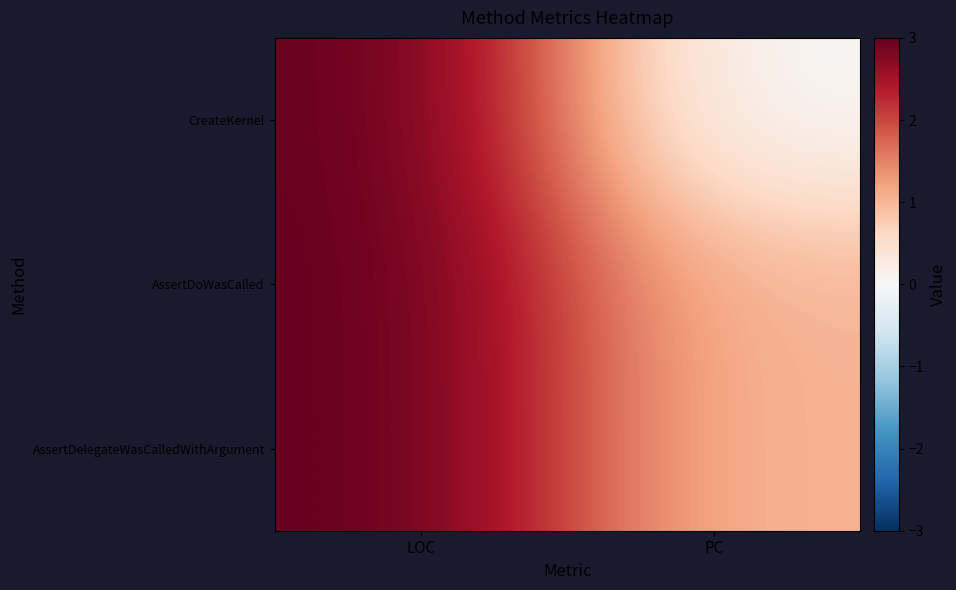

Which series has the largest range (max minus min)?

CreateKernel